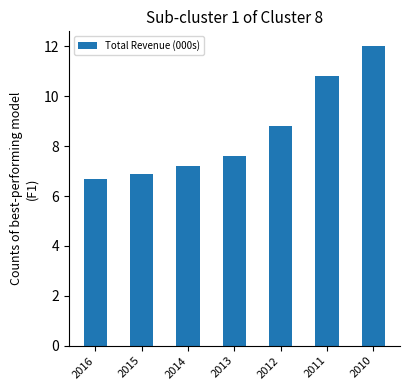

The value at 2010 is 6.9. True or false?

False